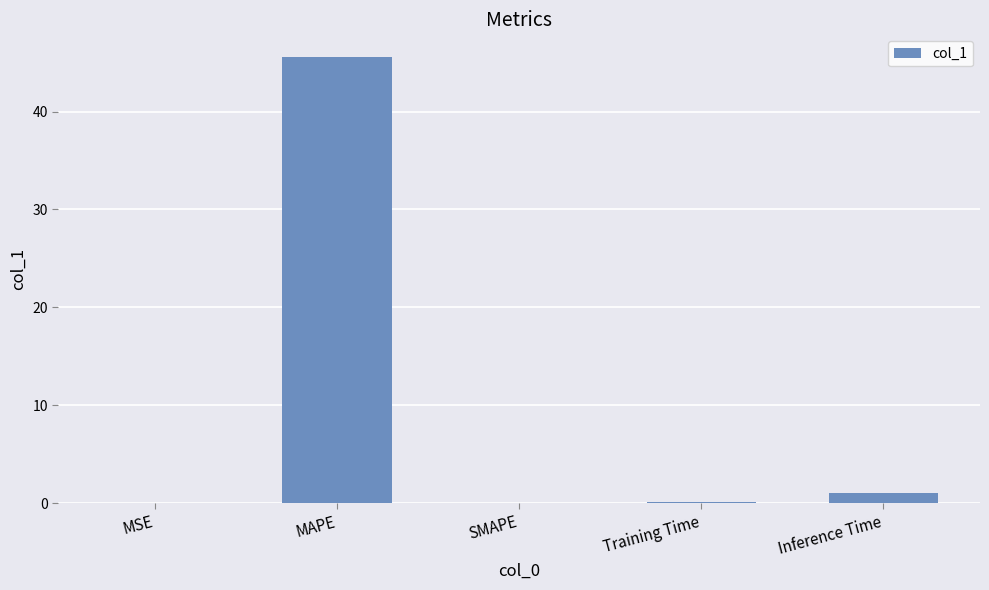

What is the greatest value displayed?

45.6